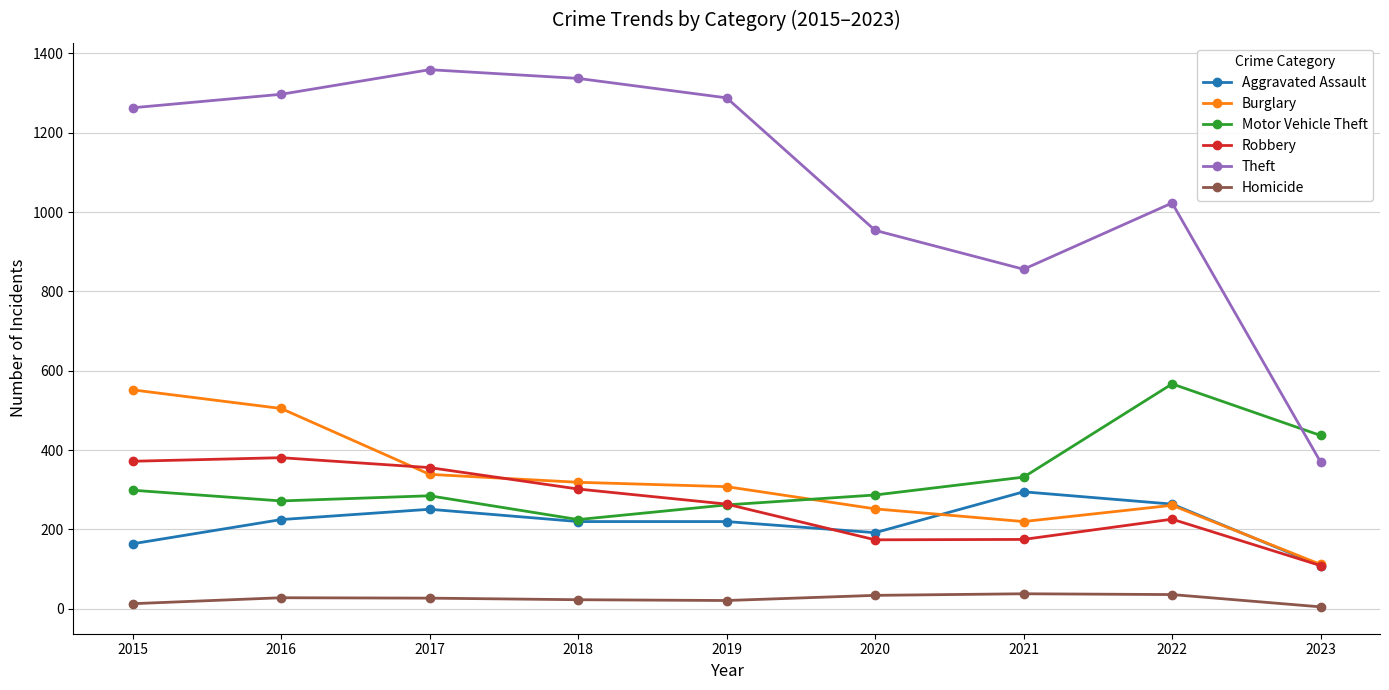

How many interior local valleys does the Theft series have?

1